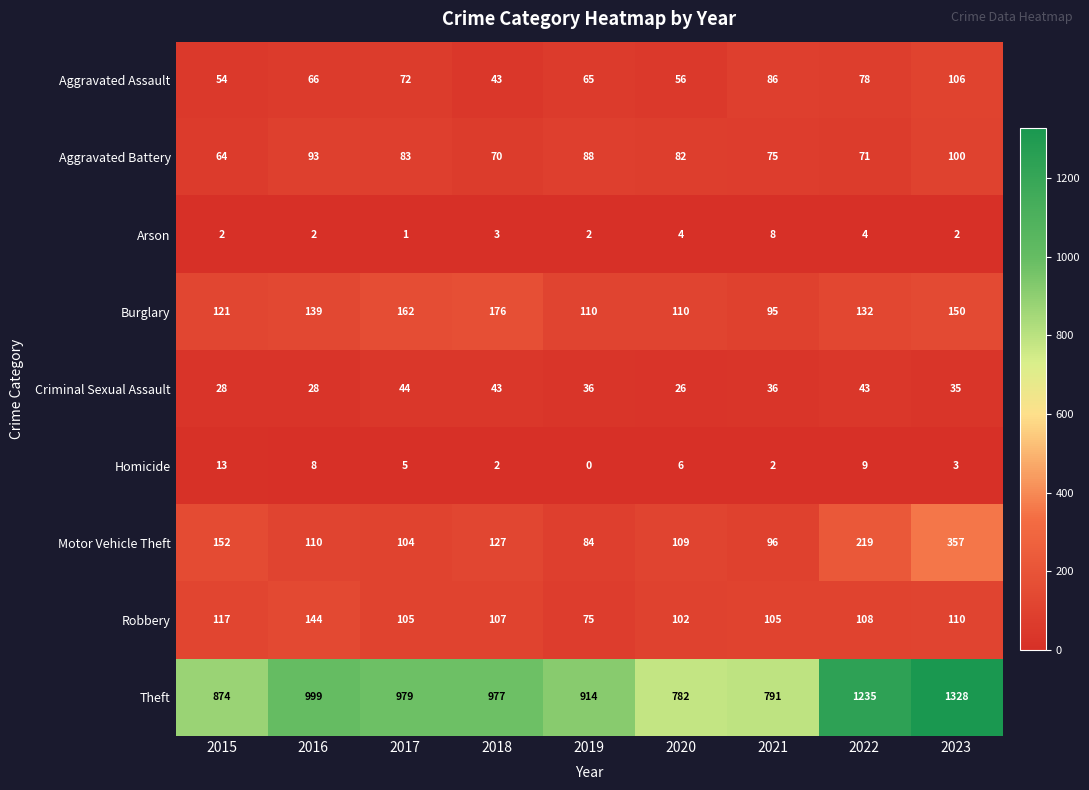

Count the number of data series in this chart.

9